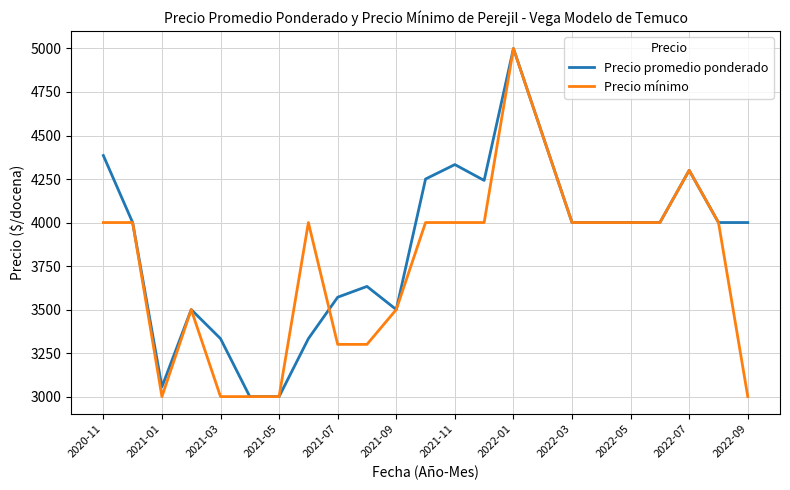

Which series has the largest total across all categories?

Precio promedio ponderado